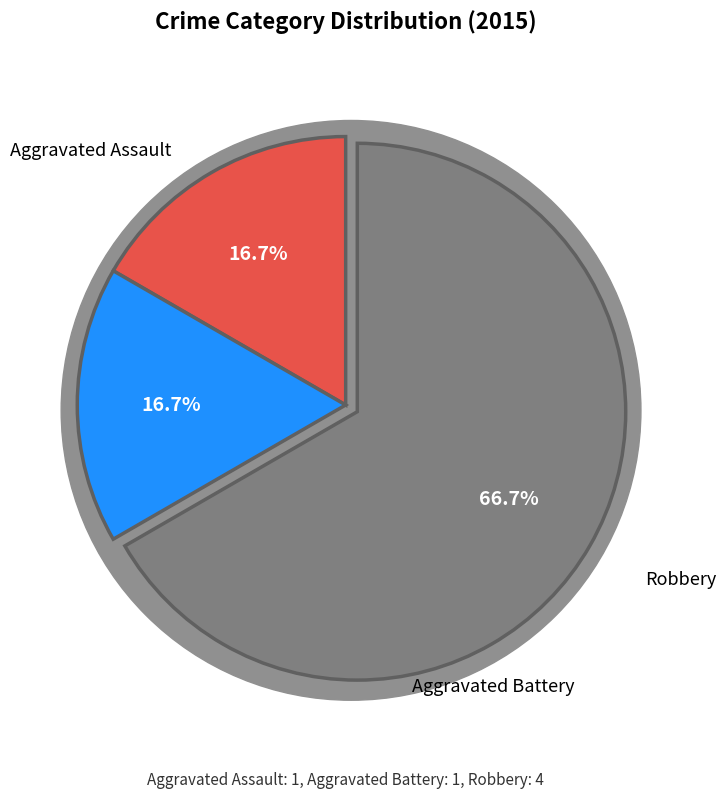

Which has a higher value, Aggravated Assault or Robbery?

Robbery